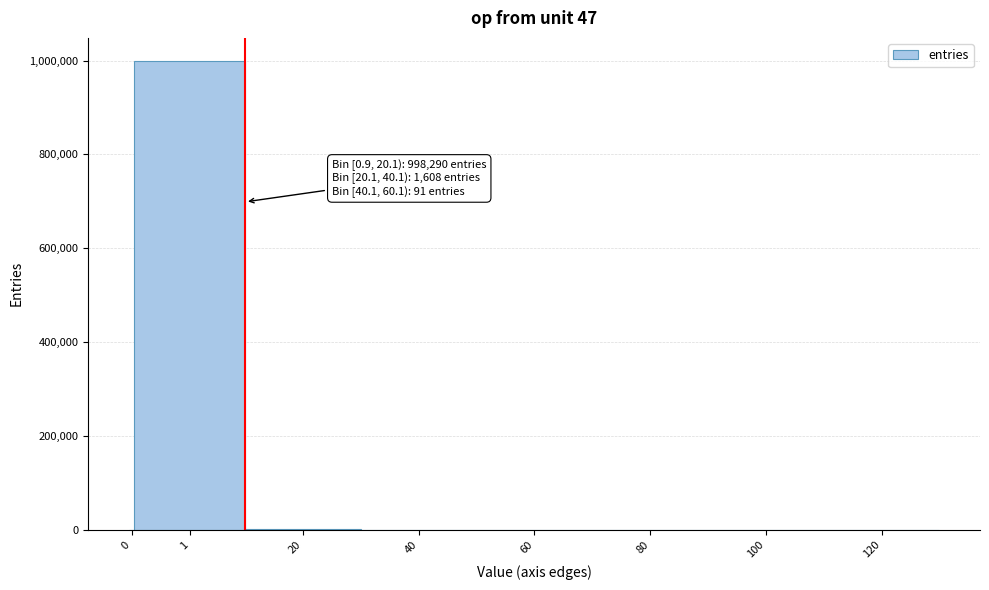

What is the sum of all values?

1000000